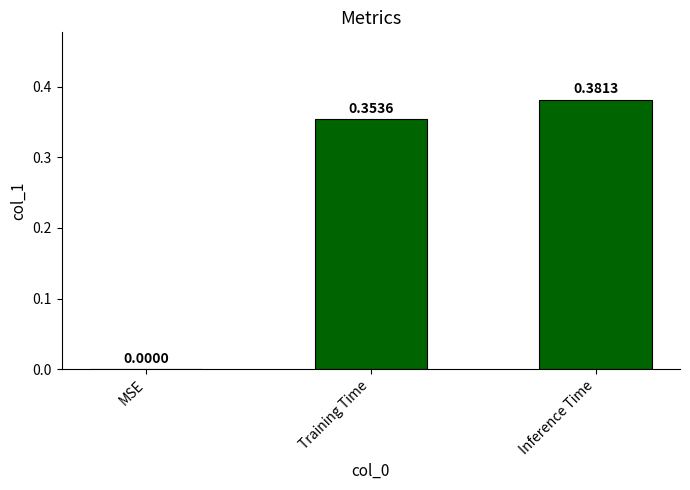

True or false: the data shows 0.1 at MSE.

False